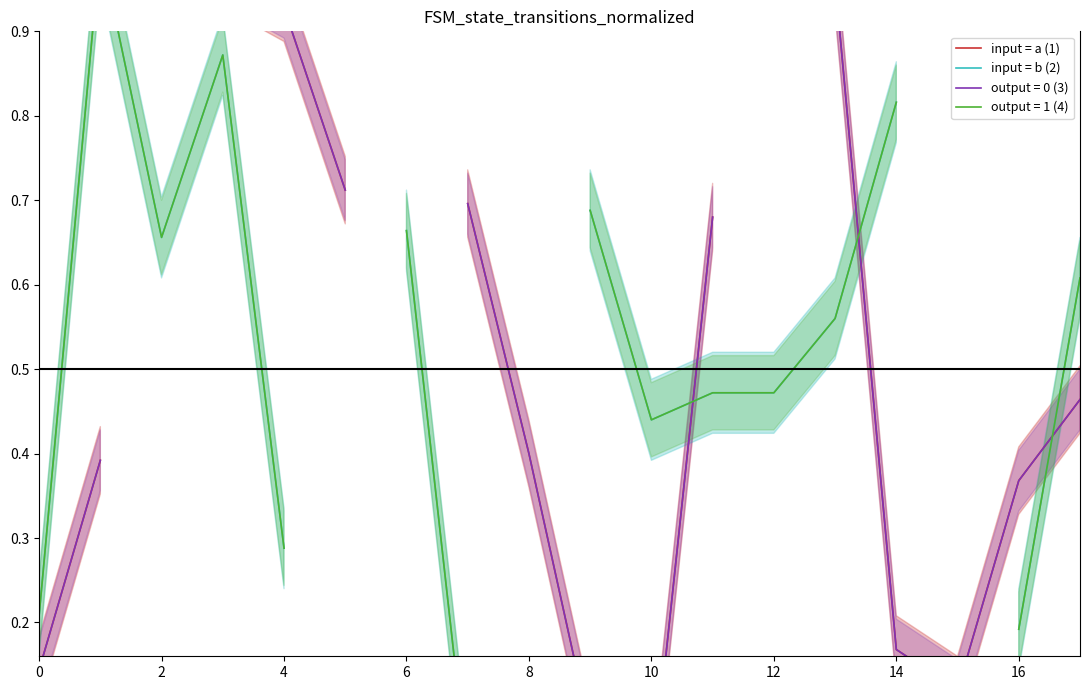

Between 17 and 12, which is larger?

12